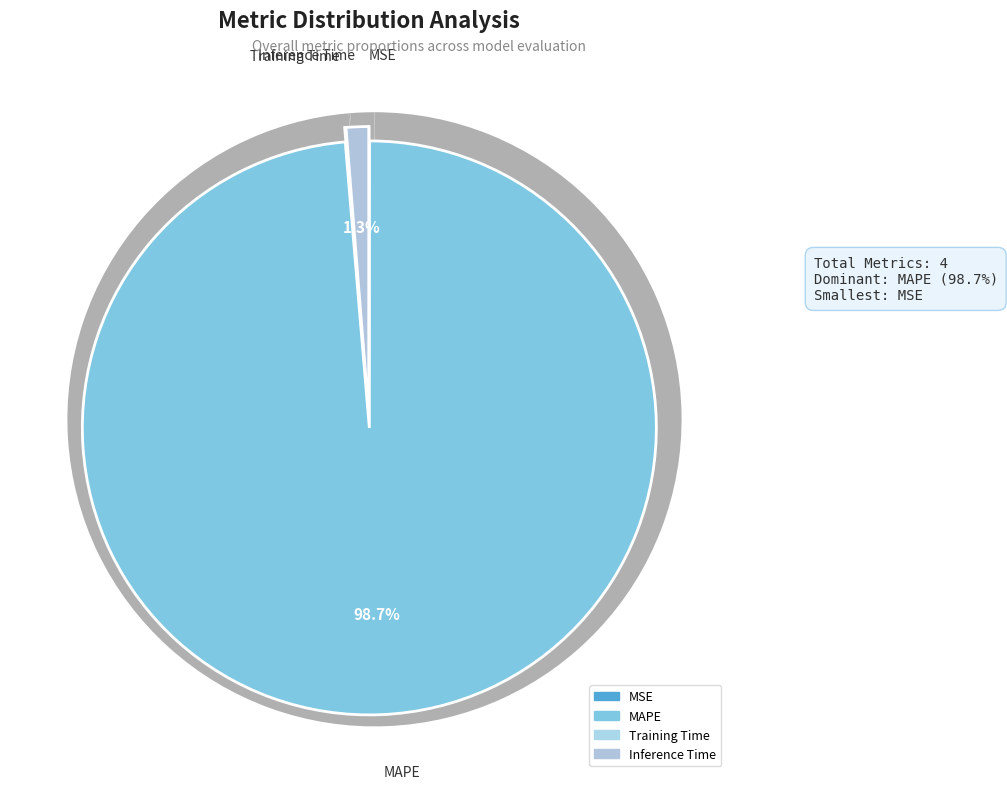

What portion of the pie excludes MSE?

100.0%